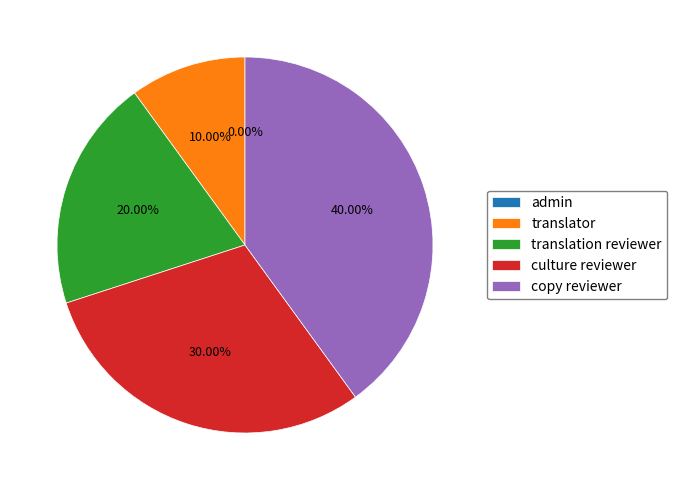

Which slice is the largest?

copy reviewer